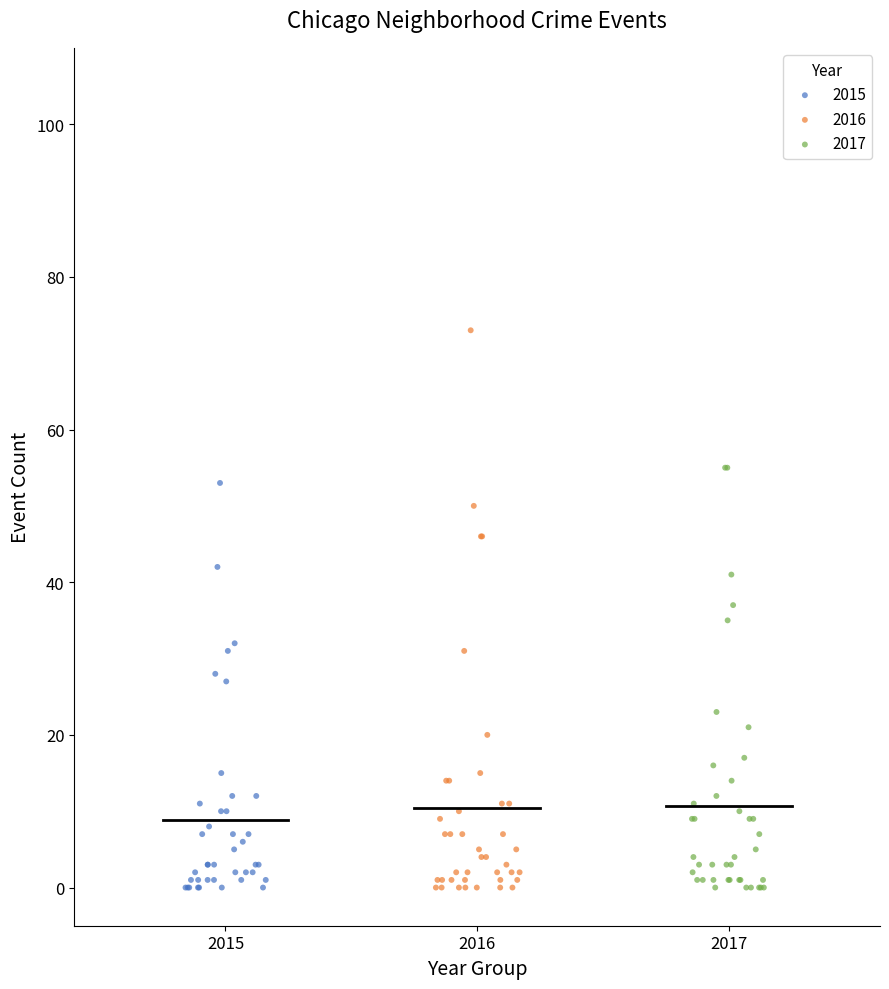

What are all the series names shown in the legend?

2015, 2016, 2017